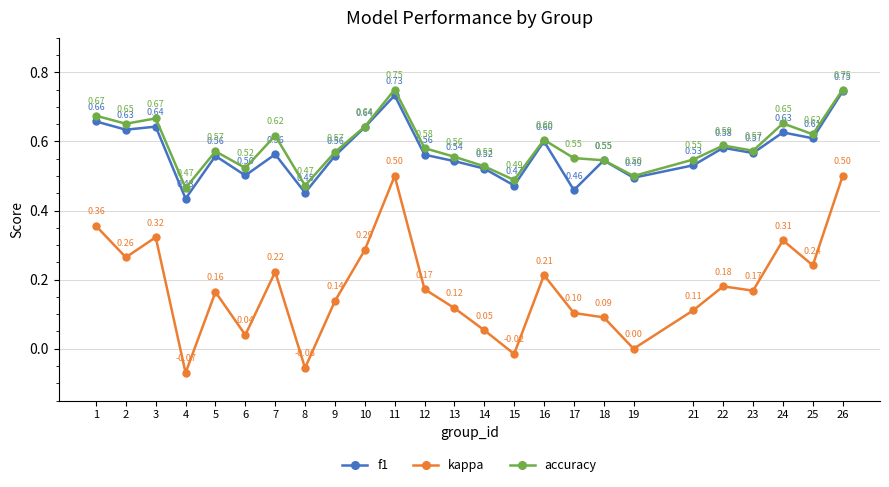

Is this an area chart (filled region under the line)?

No